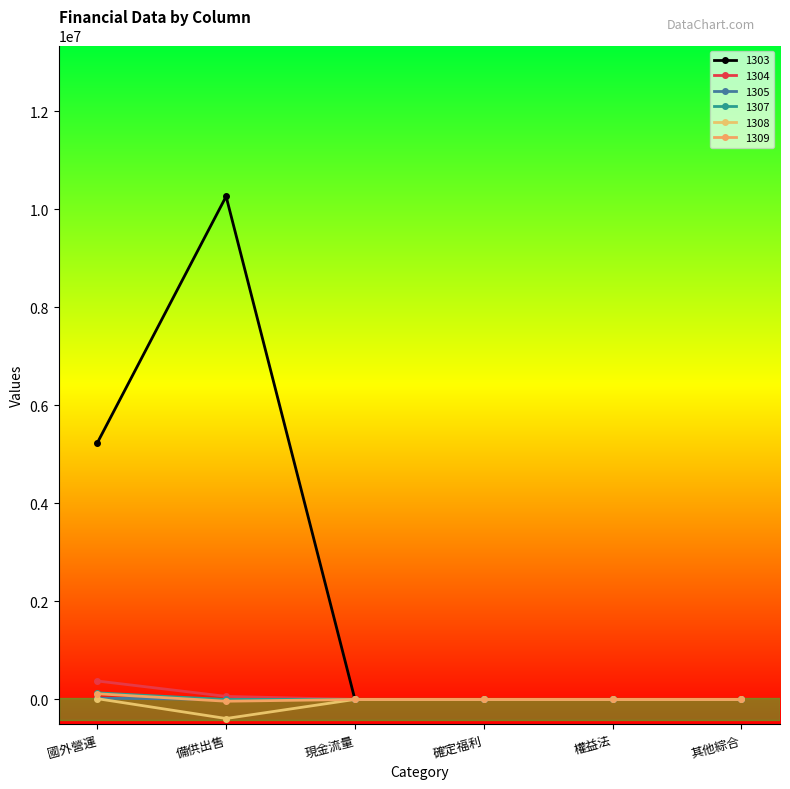

Which label corresponds to the largest value in the chart?

備供出售